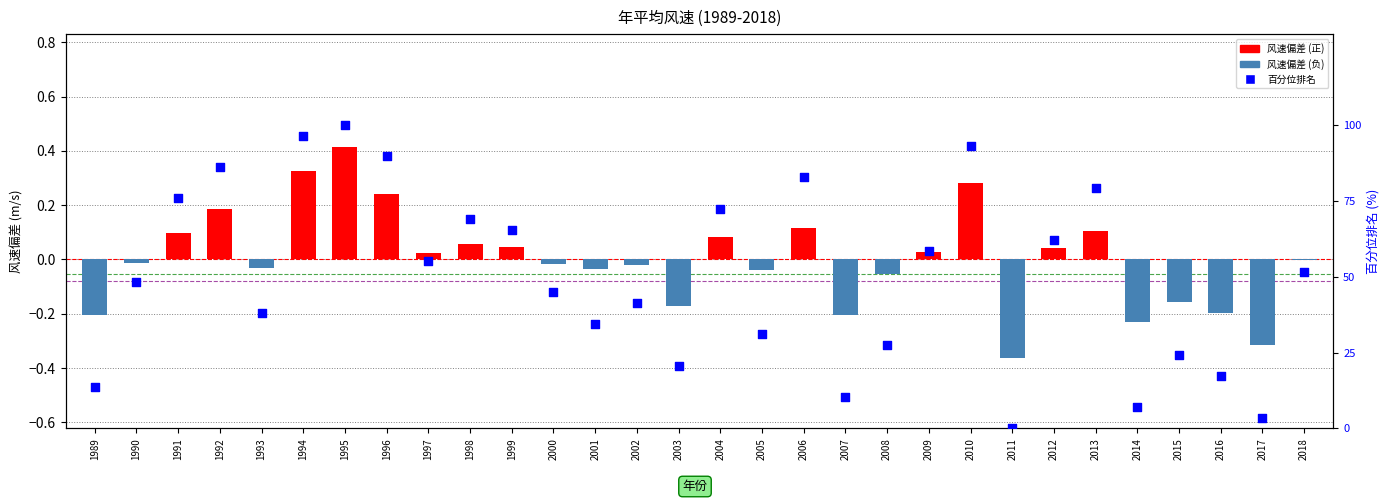

Is the value of 百分位排名 at 2018 greater than the value of 风速偏差 (m/s) at 1994?

Yes